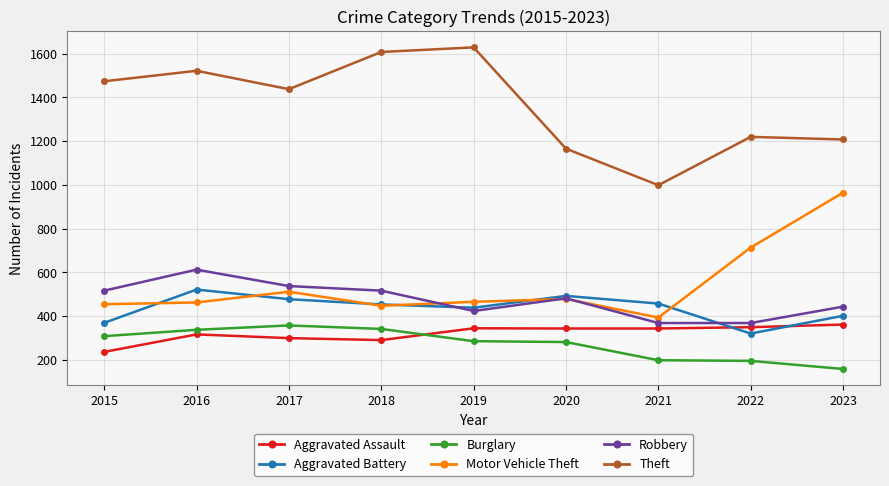

The value of Theft at 2016 is 701. True or false?

False